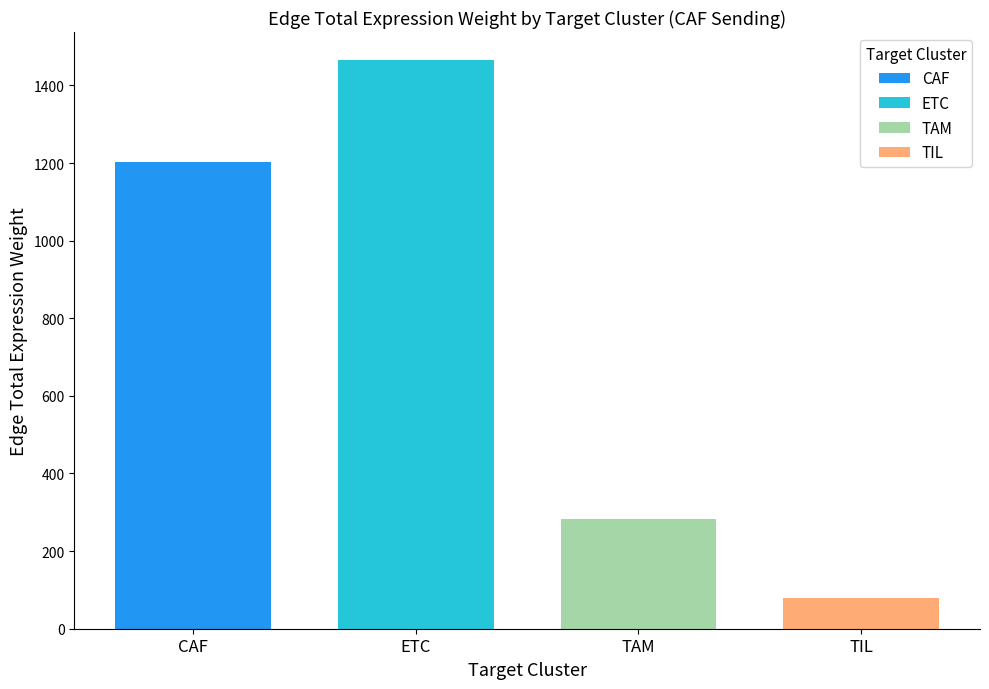

List the series in order of their peak value, highest first.

ETC, CAF, TAM, TIL